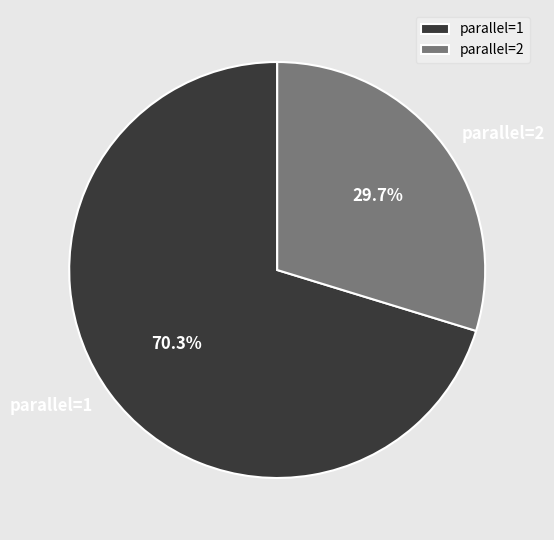

Is there any slice that represents more than half of the pie?

Yes